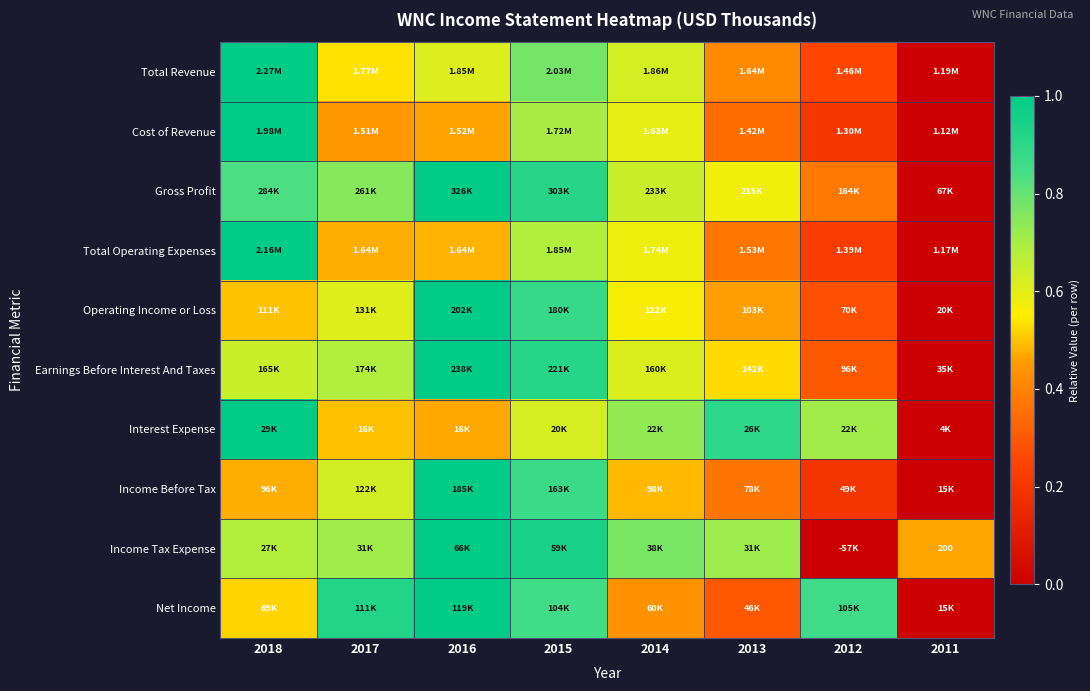

Is the value of Income Tax Expense at 2017 greater than the value of Cost of Revenue at 2012?

Yes